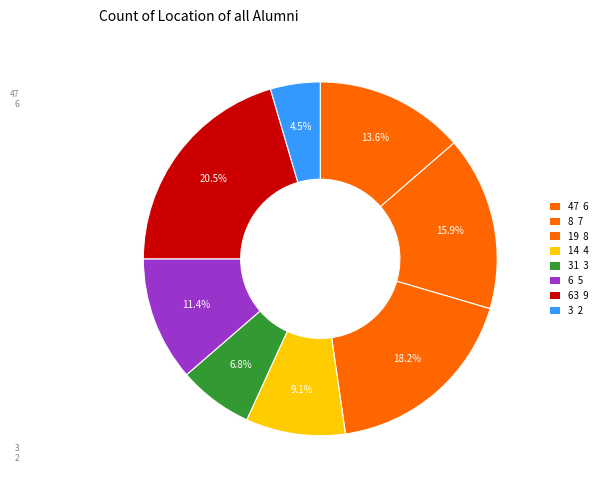

Count the number of slices in the pie.

8